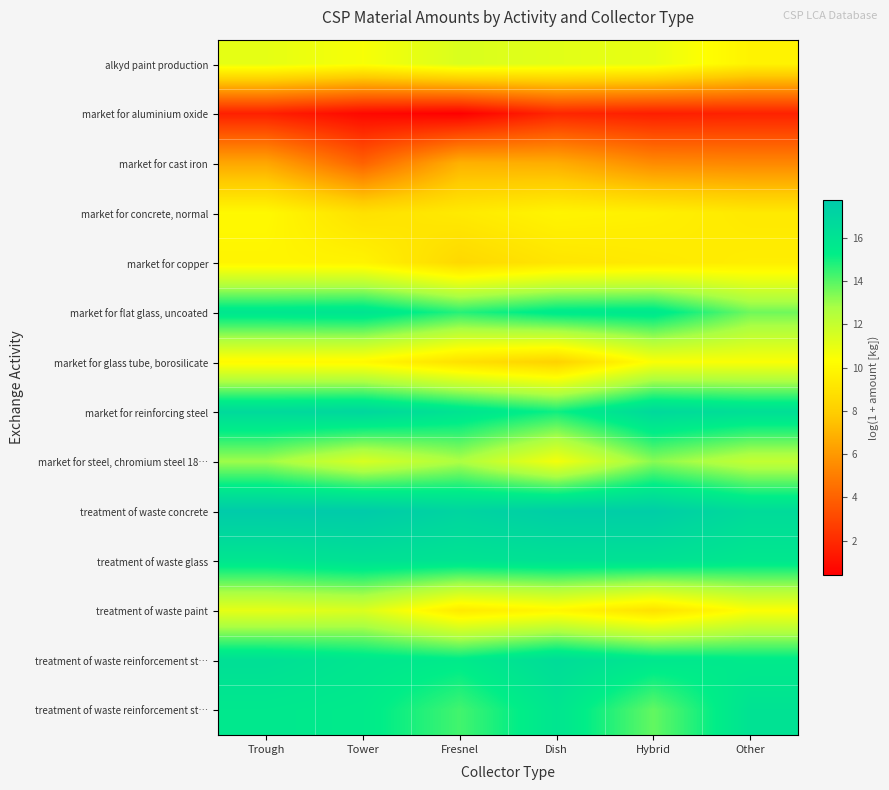

Which label corresponds to the smallest value in the chart?

Fresnel